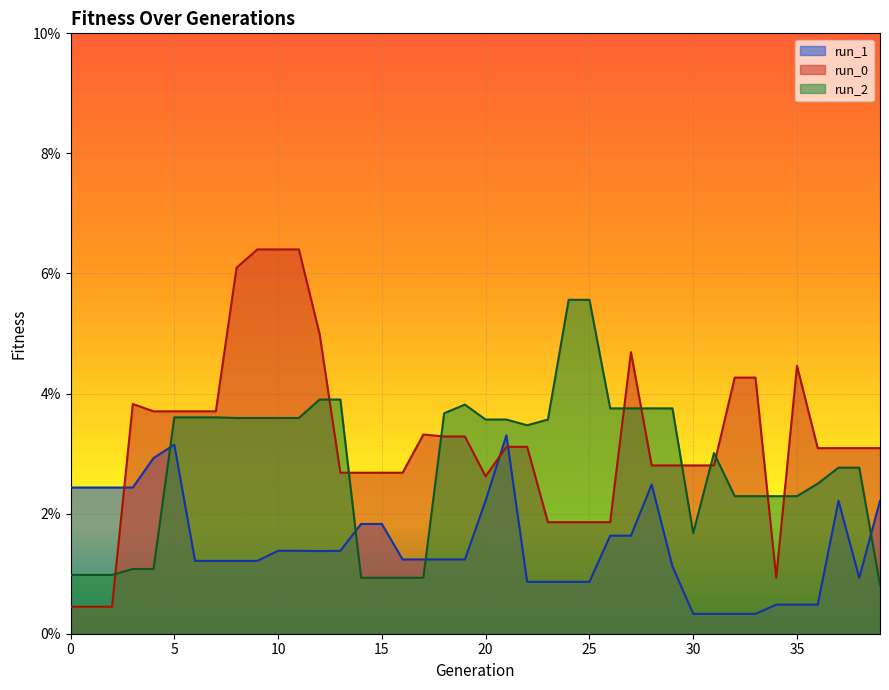

At which category is the sum across all series the highest?

10